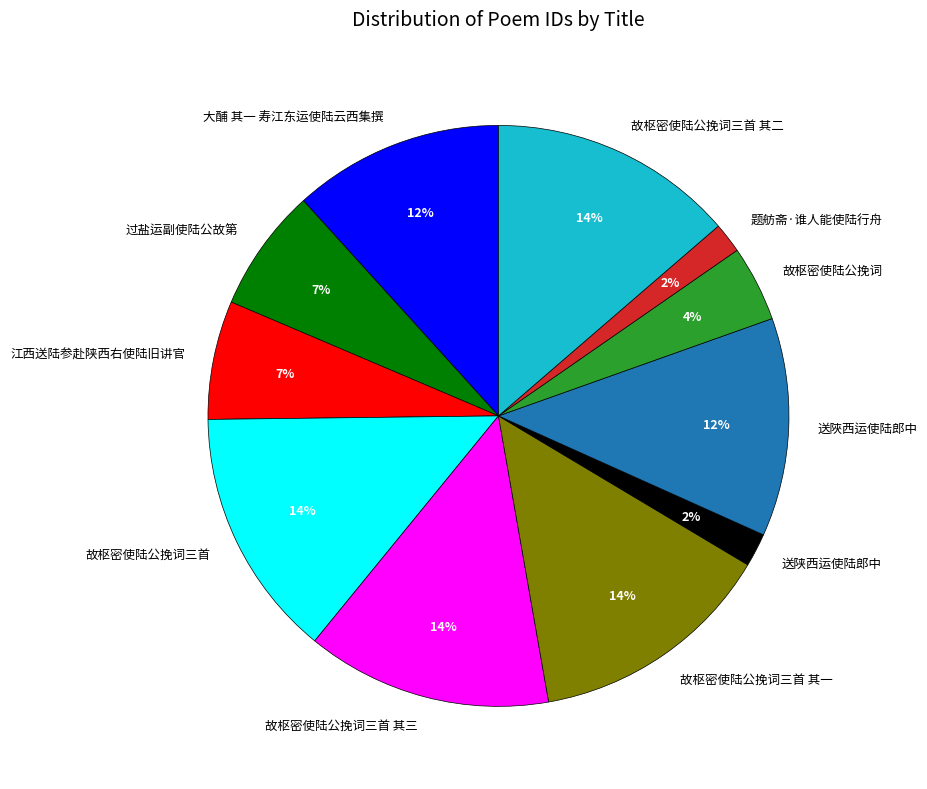

Do 江西送陆参赴陕西右使陆旧讲官 and 故枢密使陆公挽词三首 together represent more than half of the pie?

No